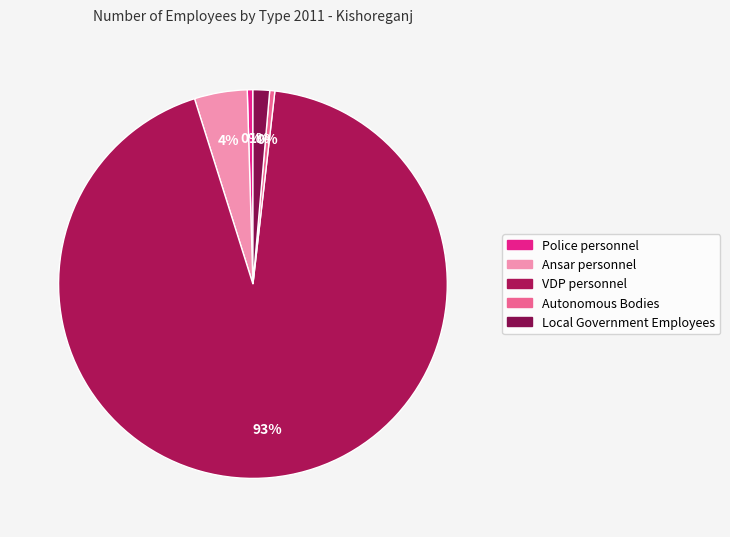

How many segments does this pie chart have?

5